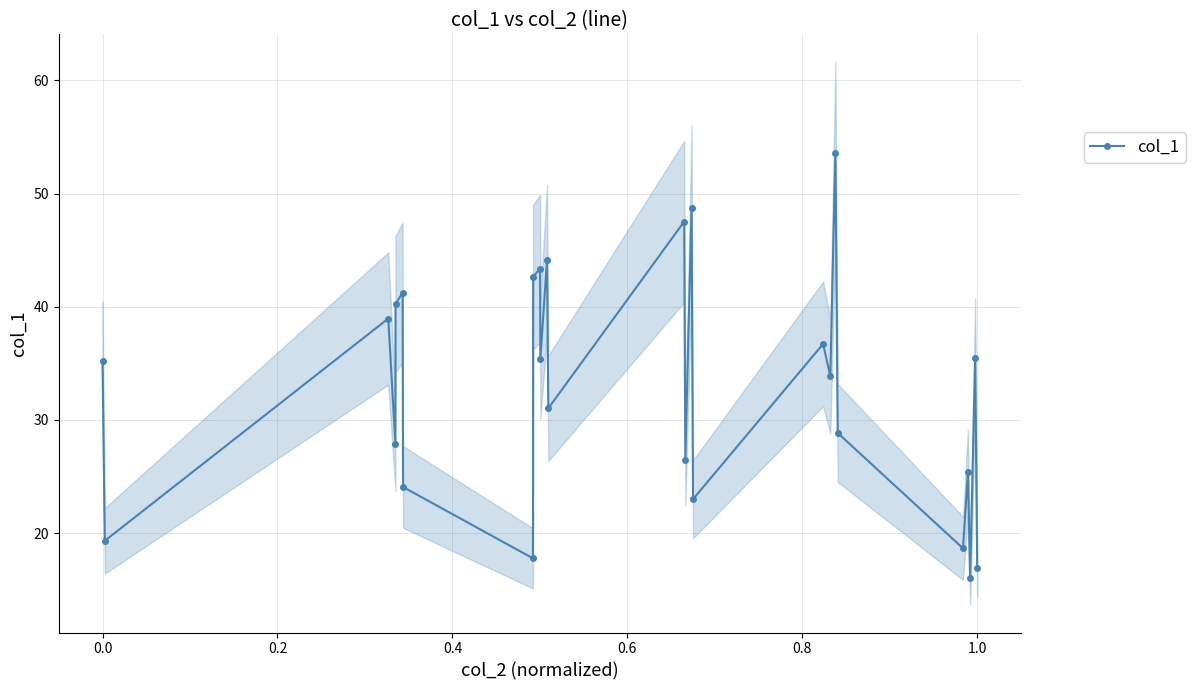

Count the number of values greater than 35.

13